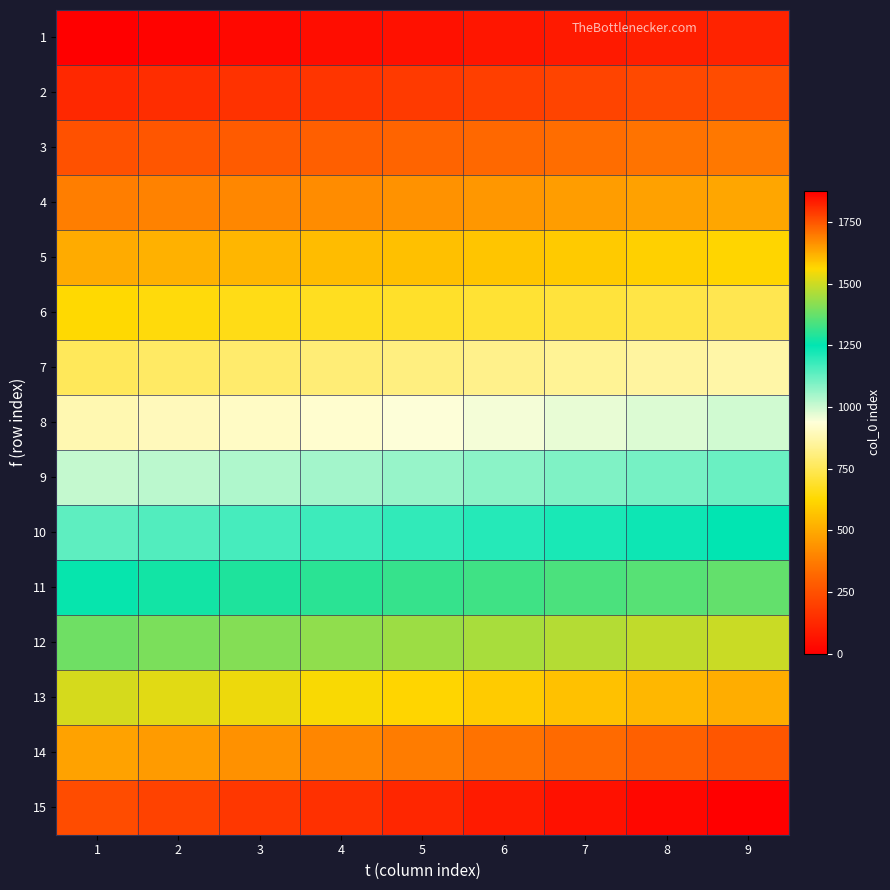

Rank the series at 4 from lowest to highest value.

1, 2, 3, 4, 5, 6, 7, 8, 9, 10, 11, 12, 13, 14, 15